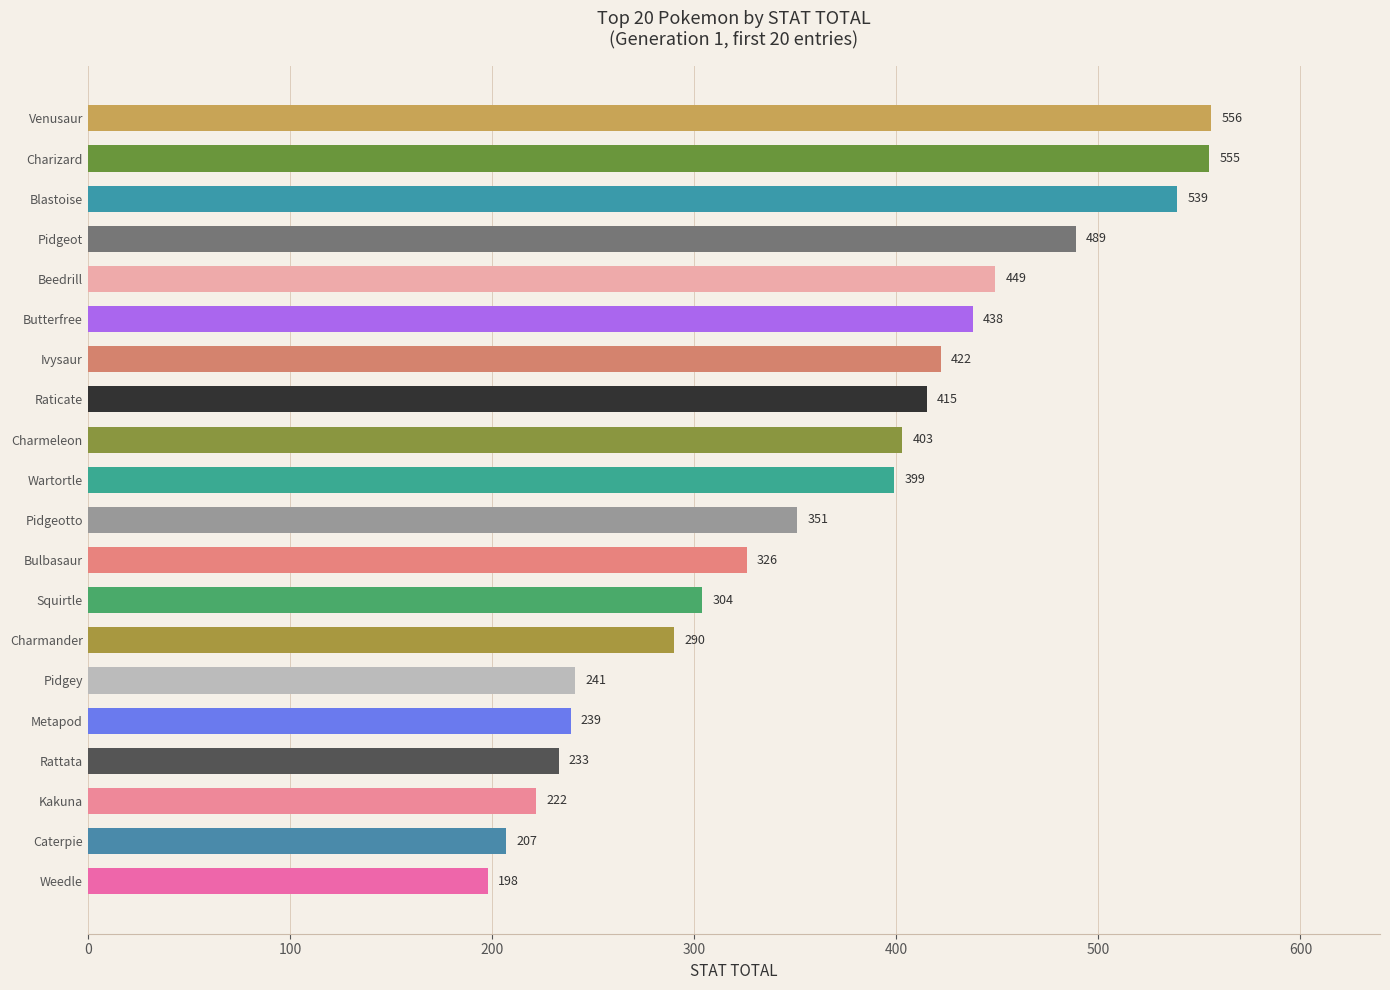

At which label is the value closest to 377?

Wartortle